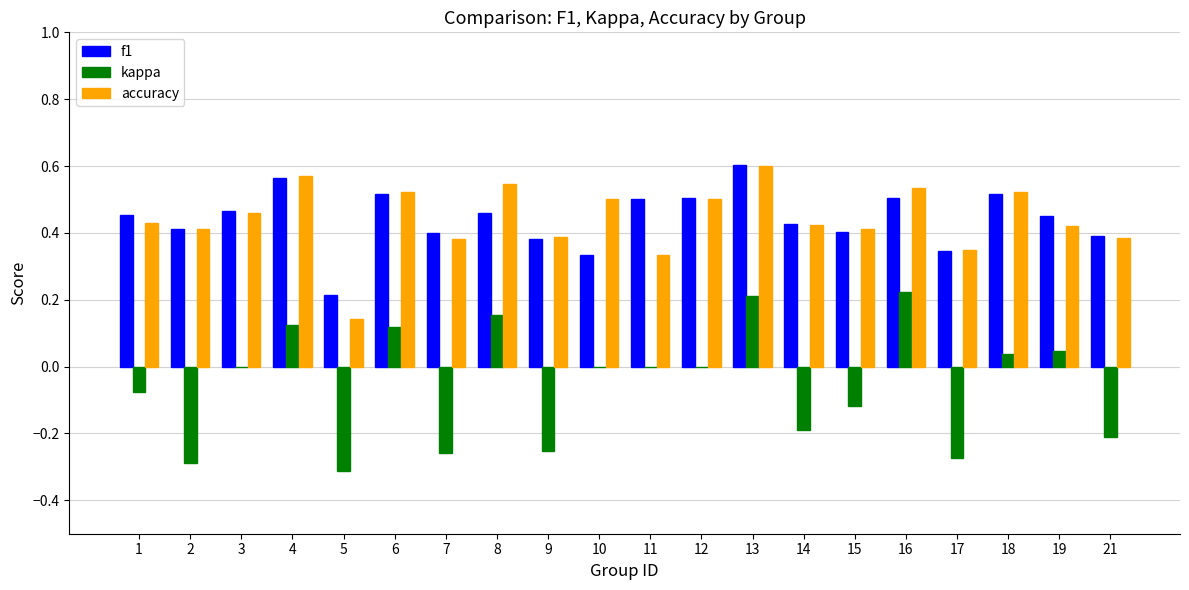

How many series are shown in this chart?

3